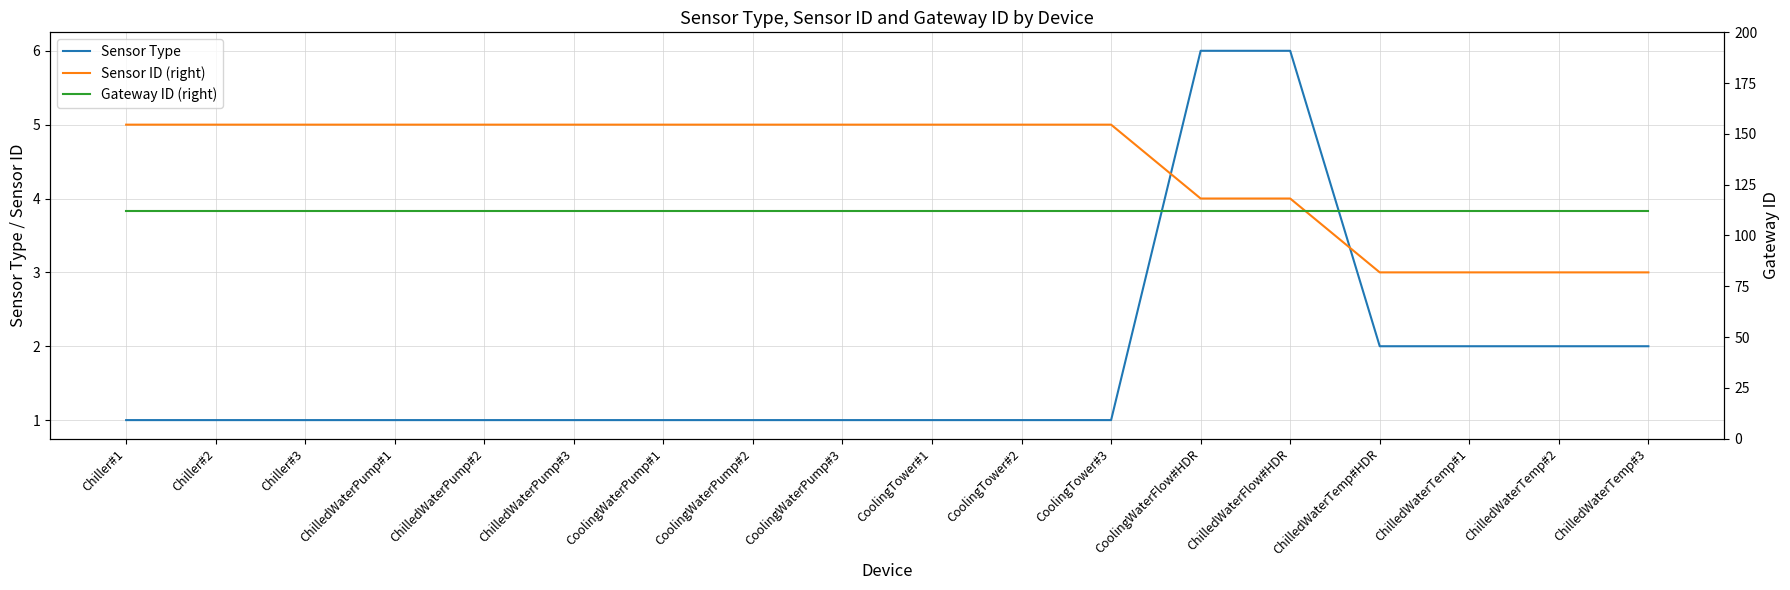

True or false: Gateway ID (right) and Sensor ID (right) intersect in this chart.

False